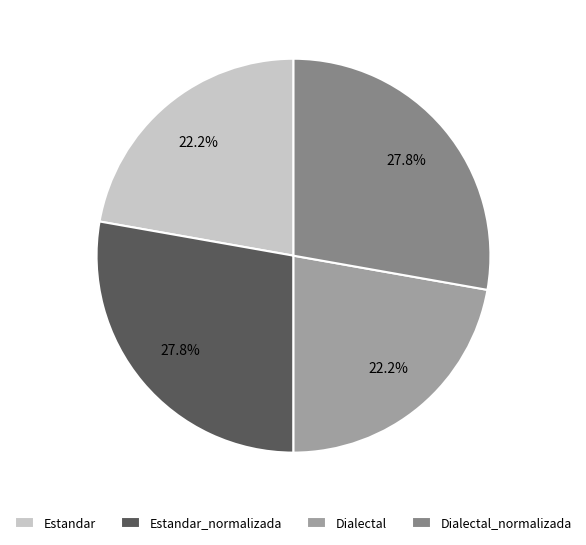

How many slices are in this pie chart?

4